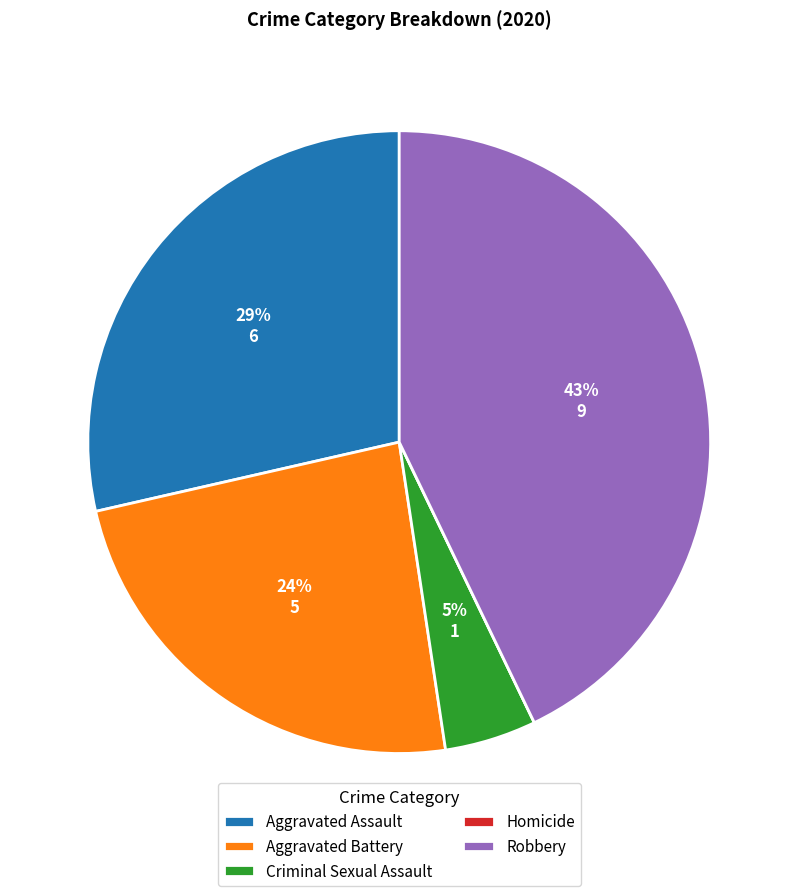

Which category has the biggest portion of the pie?

Robbery